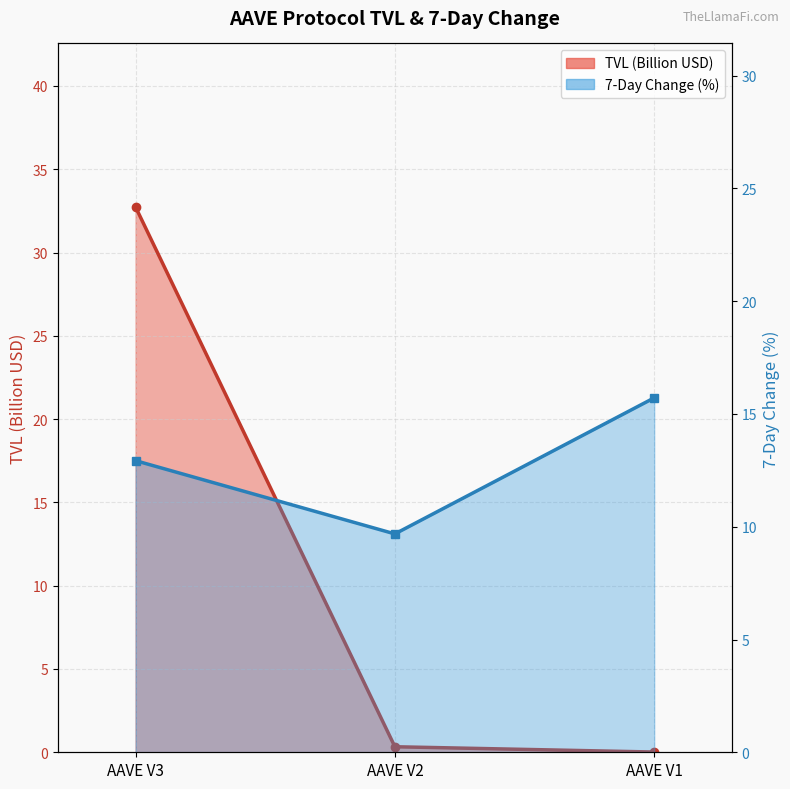

At which label does change_7d first exceed 12?

AAVE V3